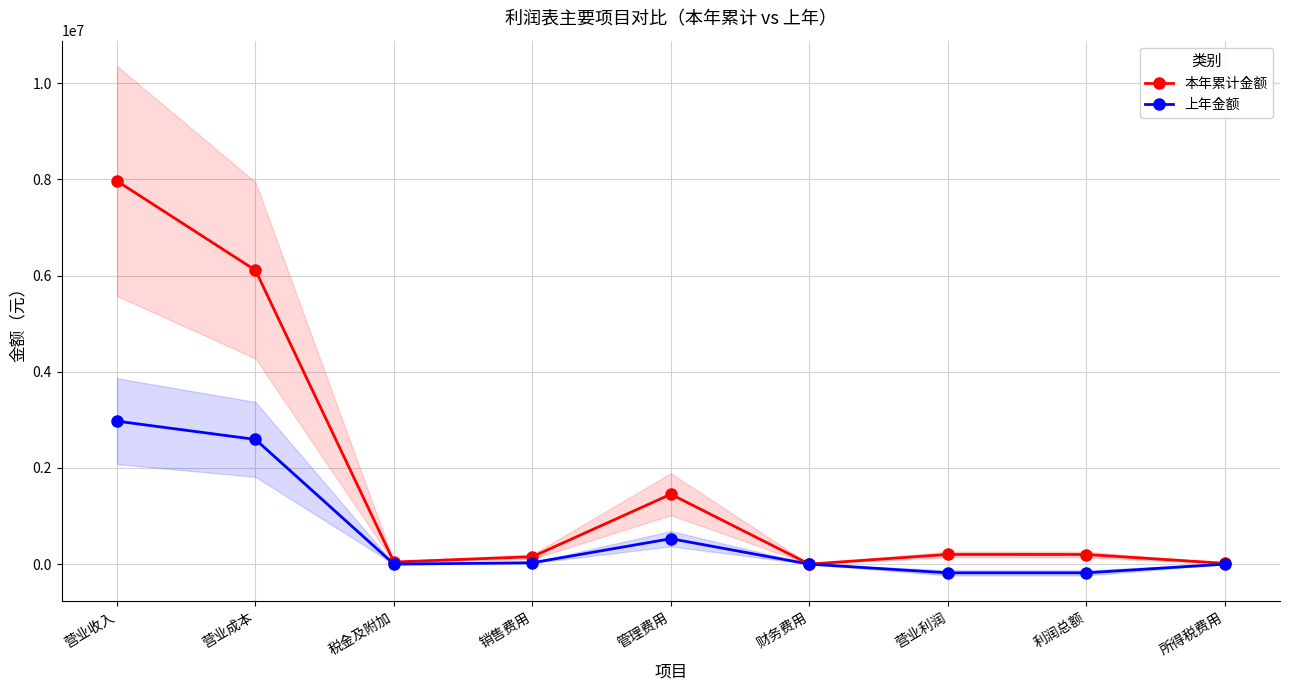

What is the average value of the 本年累计金额 series?

1794547.9